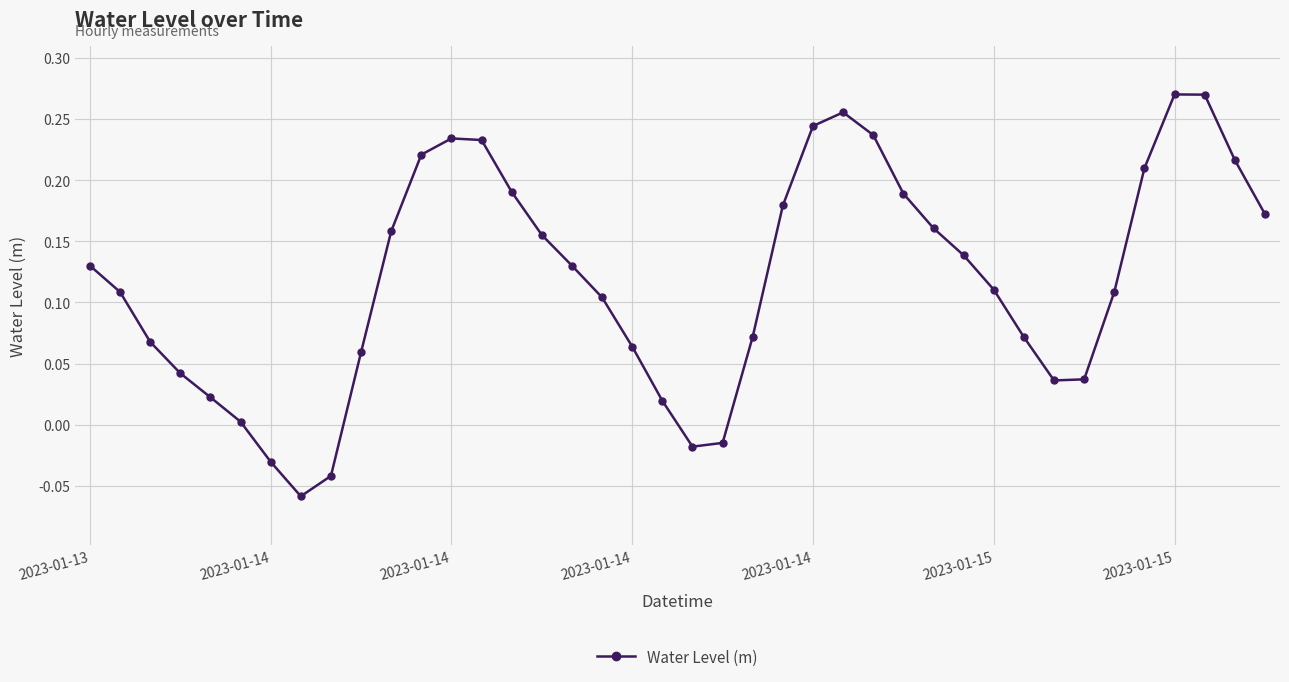

How many interior local peaks (higher than both neighbors) does the data have?

3